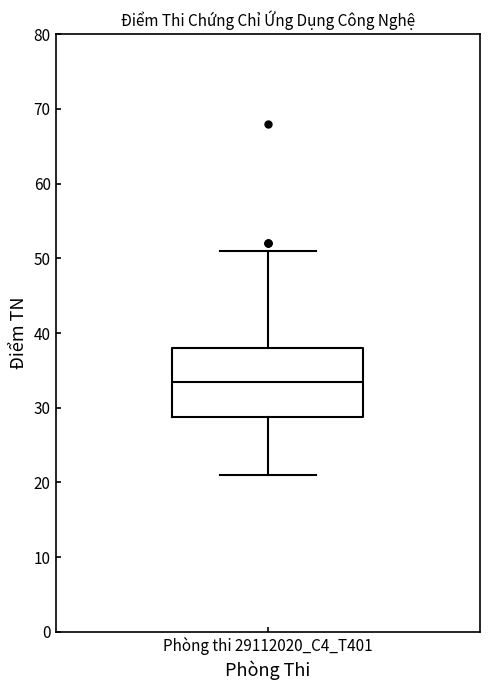

Transcribe this box plot: give where the median line is, the range the box spans, and where the two whiskers end, as read against the y-axis. The values are not printed on the chart, so give them approximately, as read against the axis.

median 34, box 29 to 38, whiskers 21 to 51